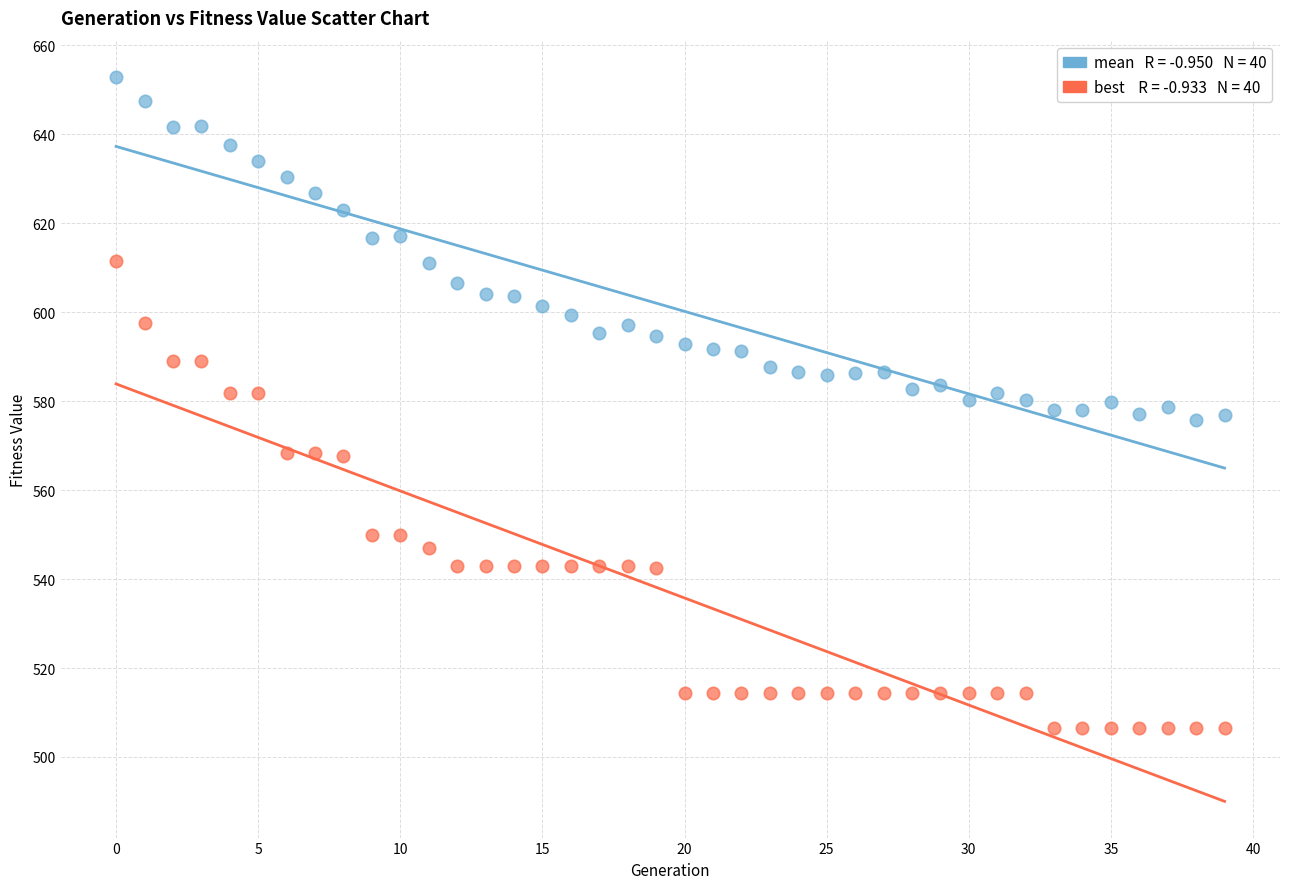

Across all data points, what is the range of Y values (max minus min)?

146.4